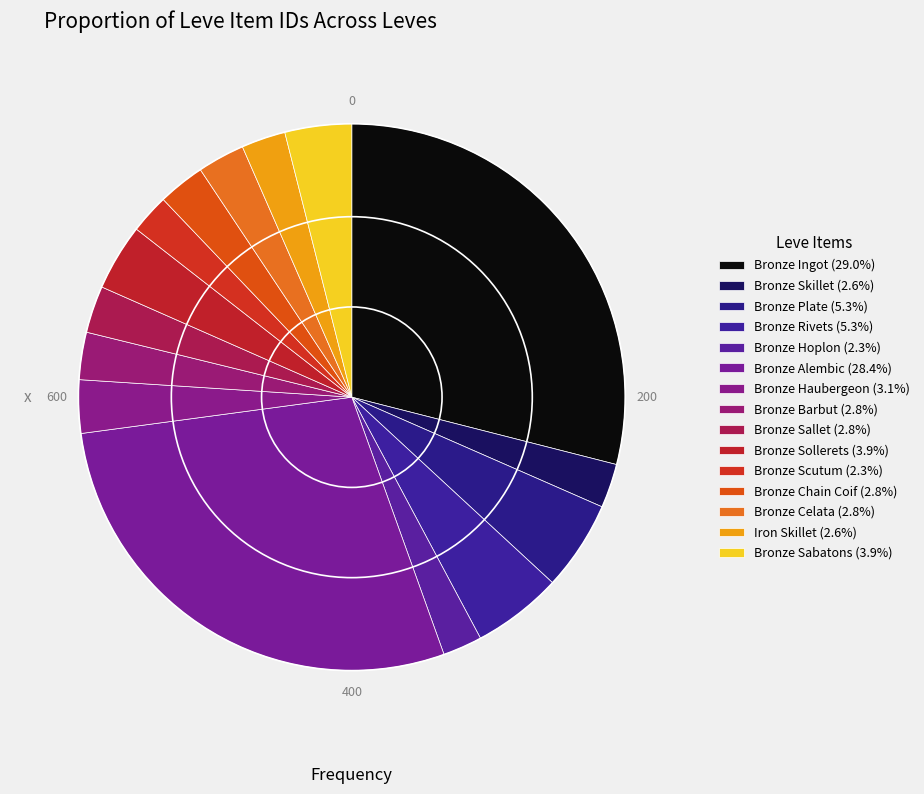

Rank the categories by value from highest to lowest.

Bronze Ingot, Bronze Alembic, Bronze Rivets, Bronze Plate, Bronze Sabatons, Bronze Sollerets, Bronze Haubergeon, Bronze Barbut, Bronze Celata, Bronze Sallet, Bronze Chain Coif, Iron Skillet, Bronze Skillet, Bronze Scutum, Bronze Hoplon